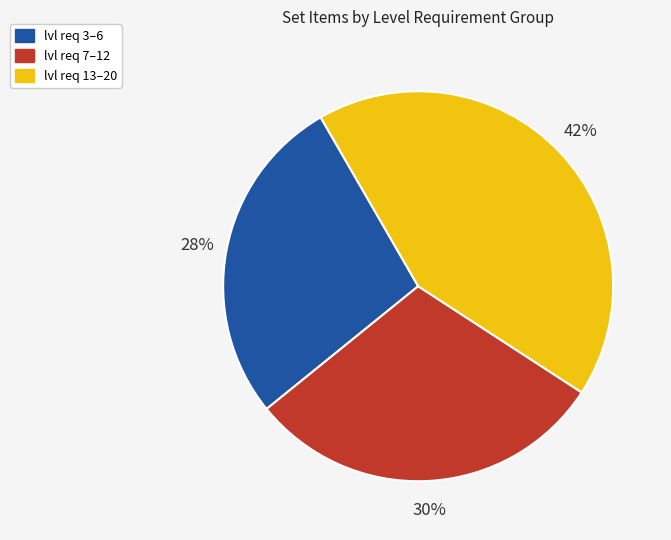

Does any single category account for the majority?

No